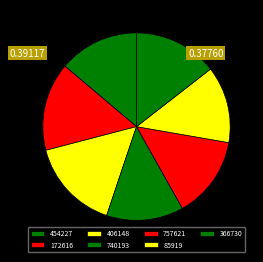

True or false: 85919 accounts for 1% of the total.

False